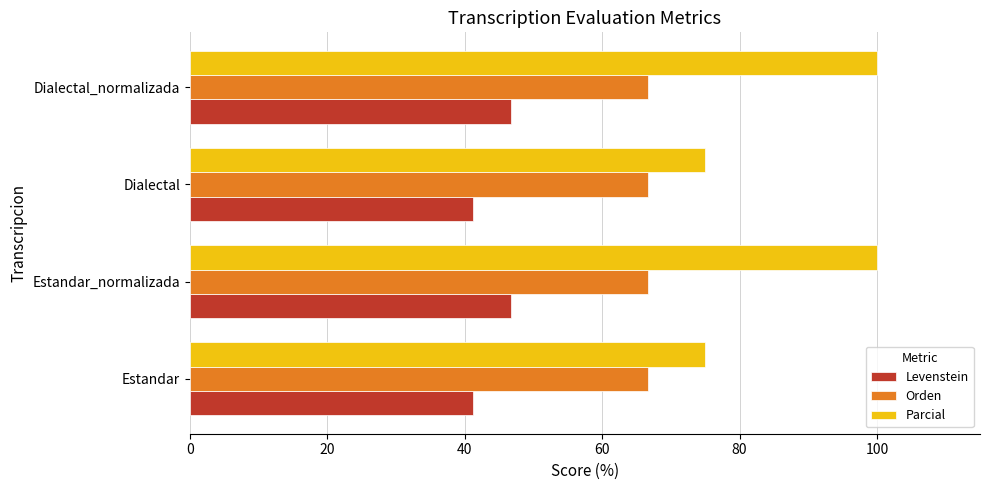

Which series has the largest range (max minus min)?

Parcial